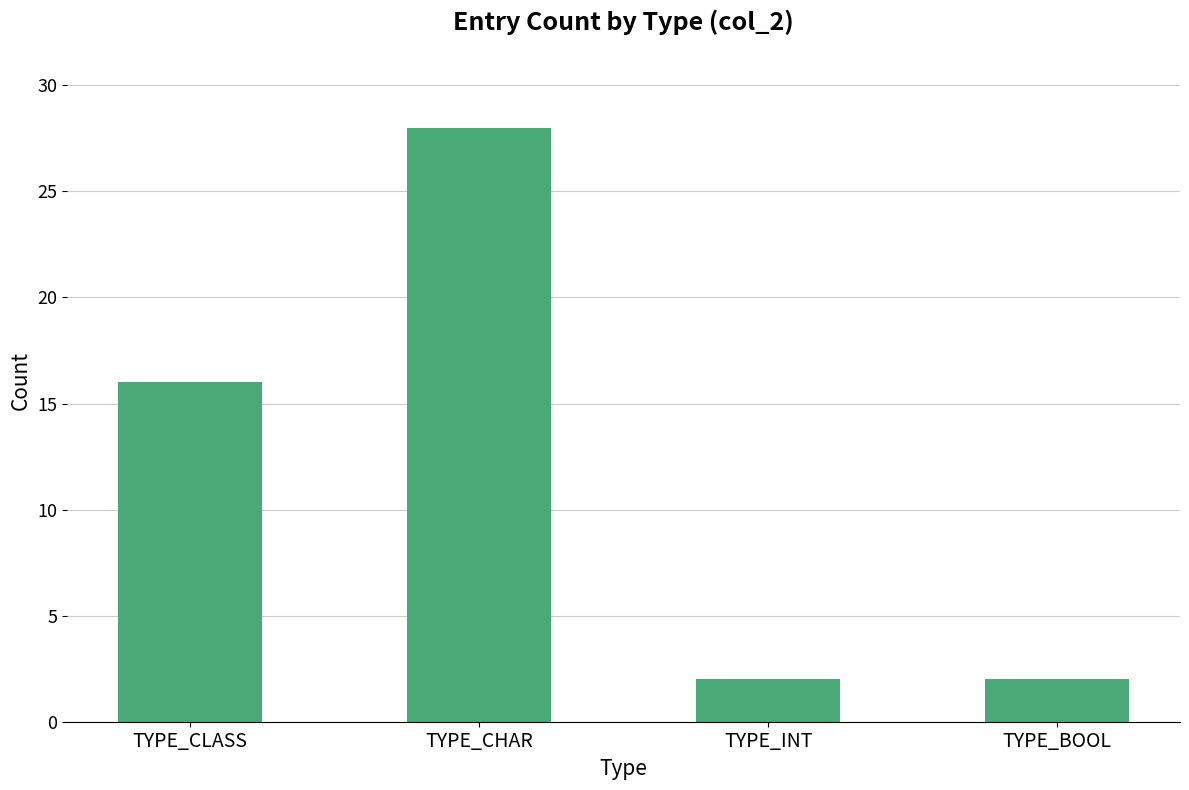

What is the sum of all values?

48